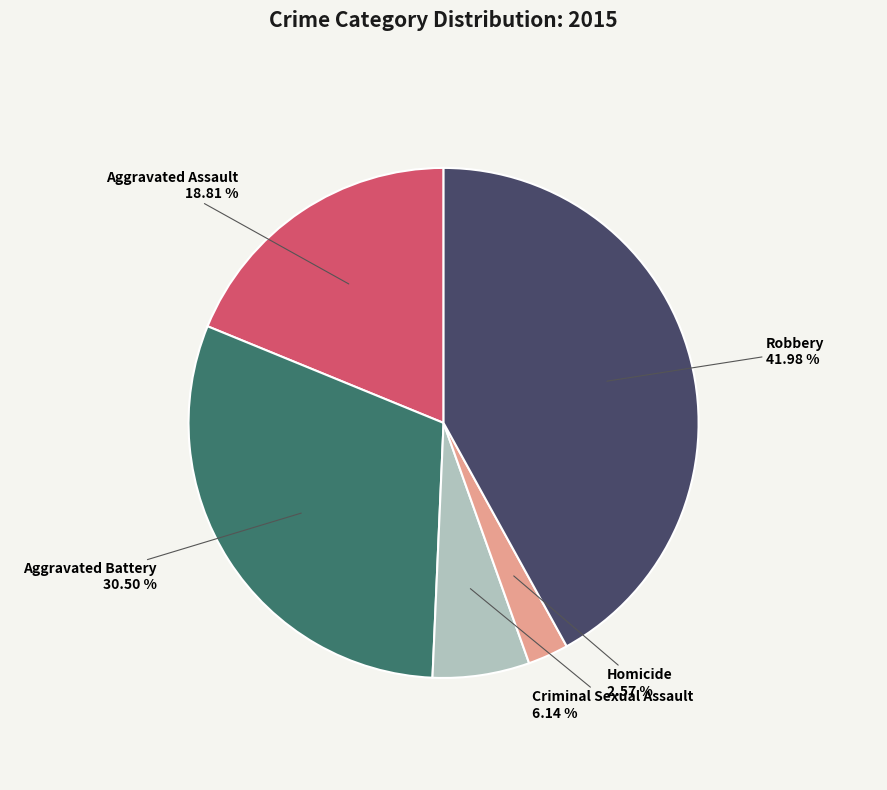

Rank the categories by value from lowest to highest.

Homicide, Criminal Sexual Assault, Aggravated Assault, Aggravated Battery, Robbery